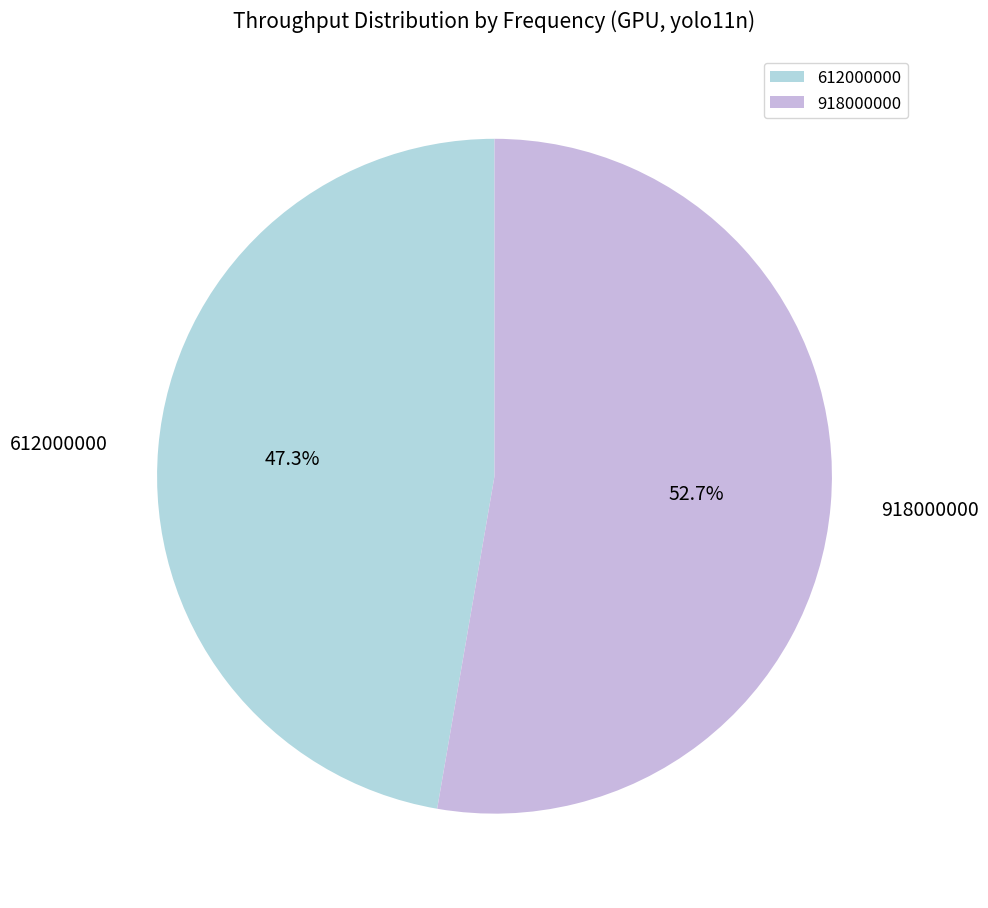

Do 918000000 and 612000000 together represent more than half of the pie?

Yes